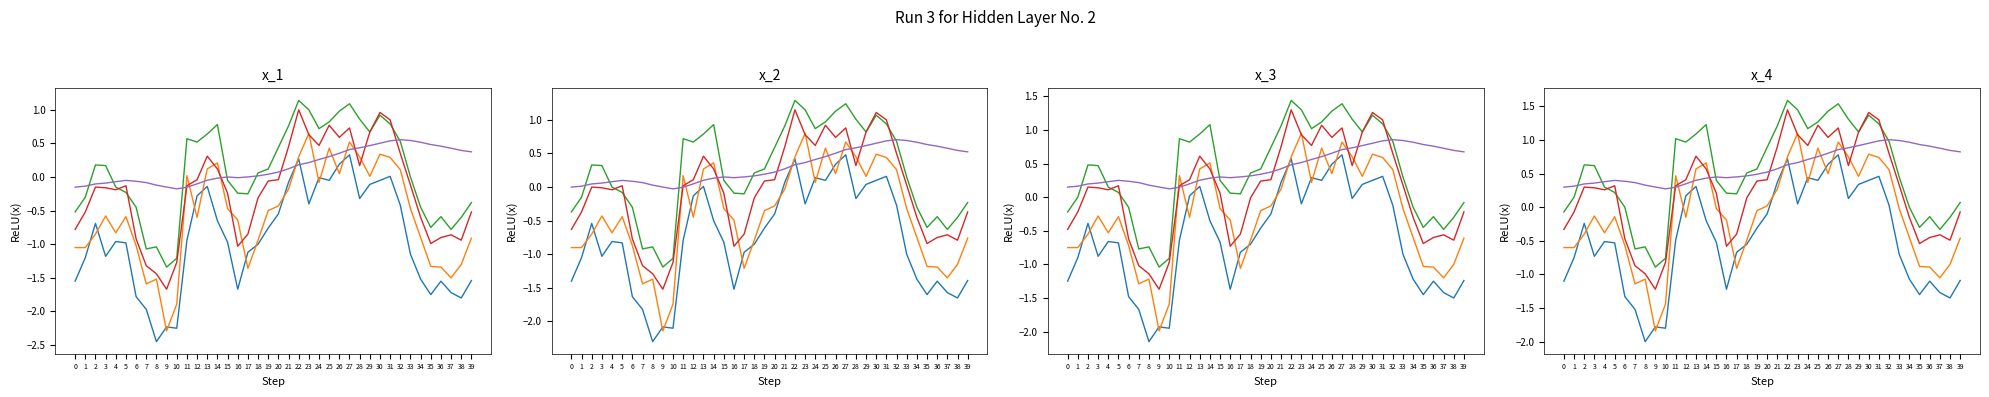

What is the difference between the second highest and minimum values in the open series?

2.8